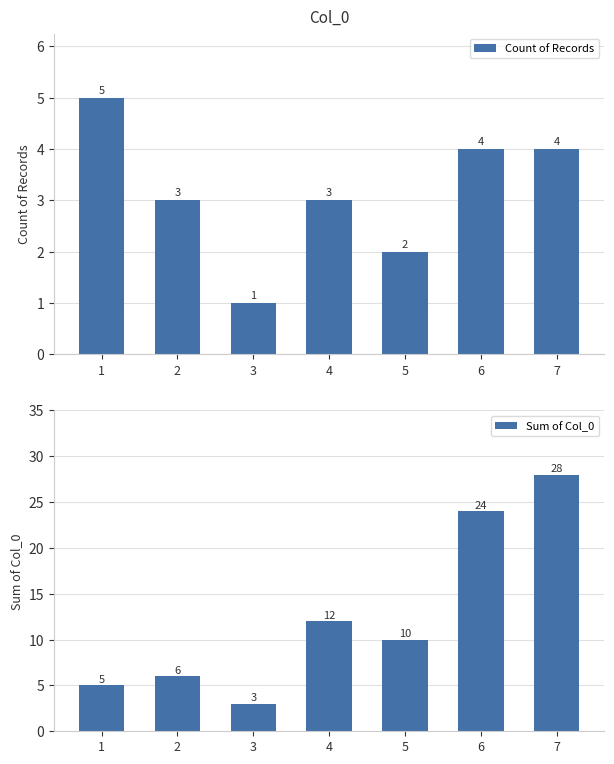

At 6, list the series in order from largest to smallest.

Sum of Col_0, Count of Records